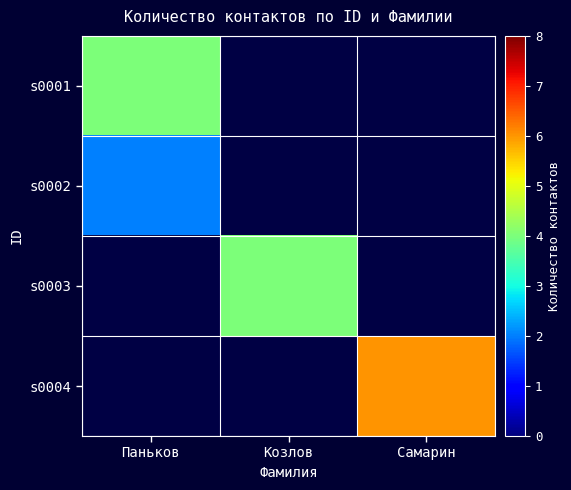

Read the s0003 value at Козлов.

4.0